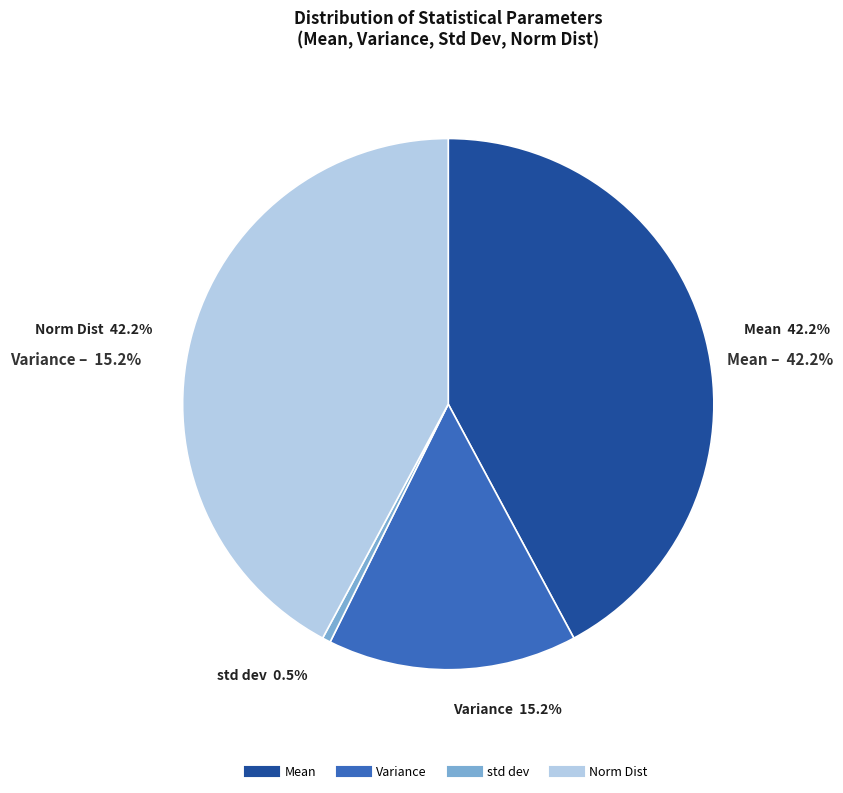

True or false: Mean accounts for 55% of the total.

False